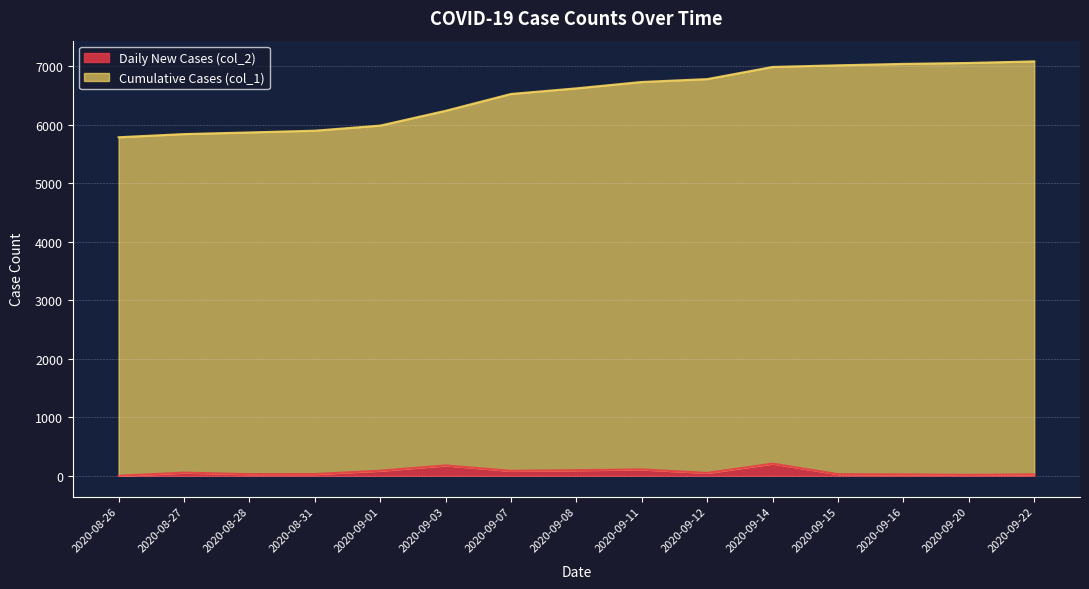

What is the total value across all series at 2020-09-03?

6241